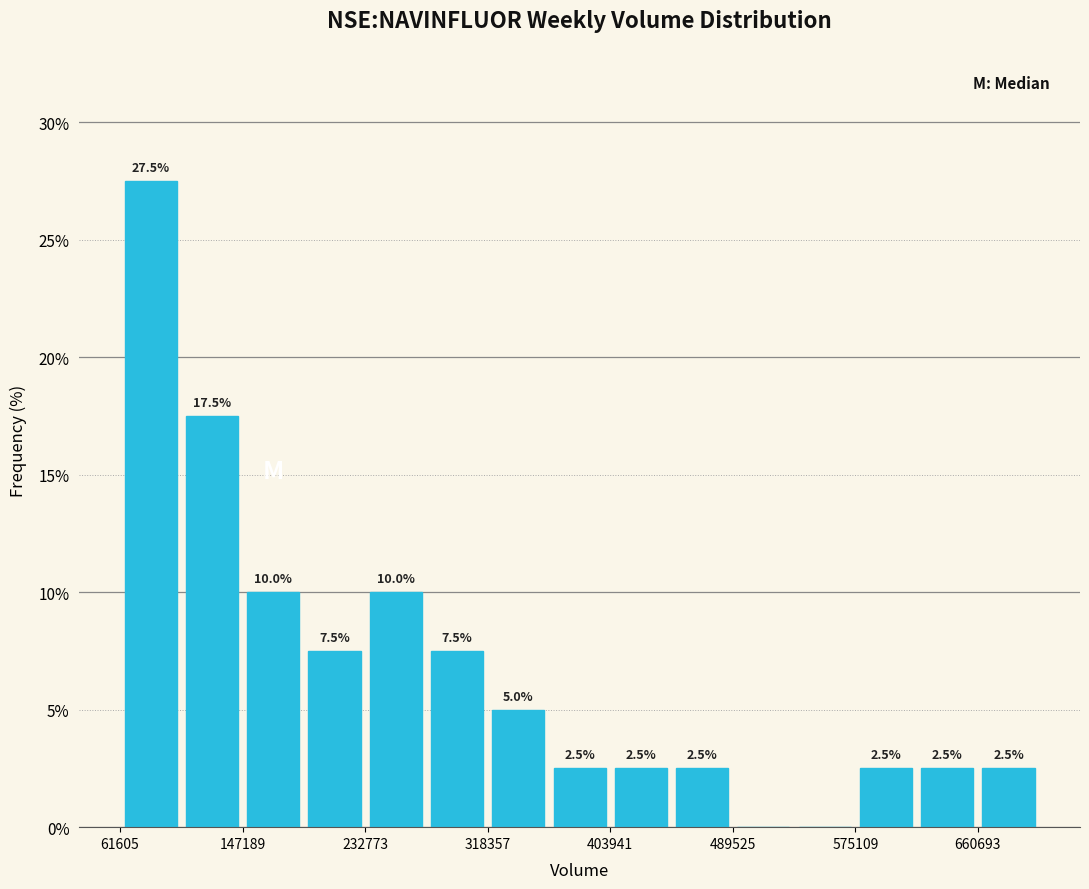

Which range on the x-axis has the tallest bar?

60000 to 100000